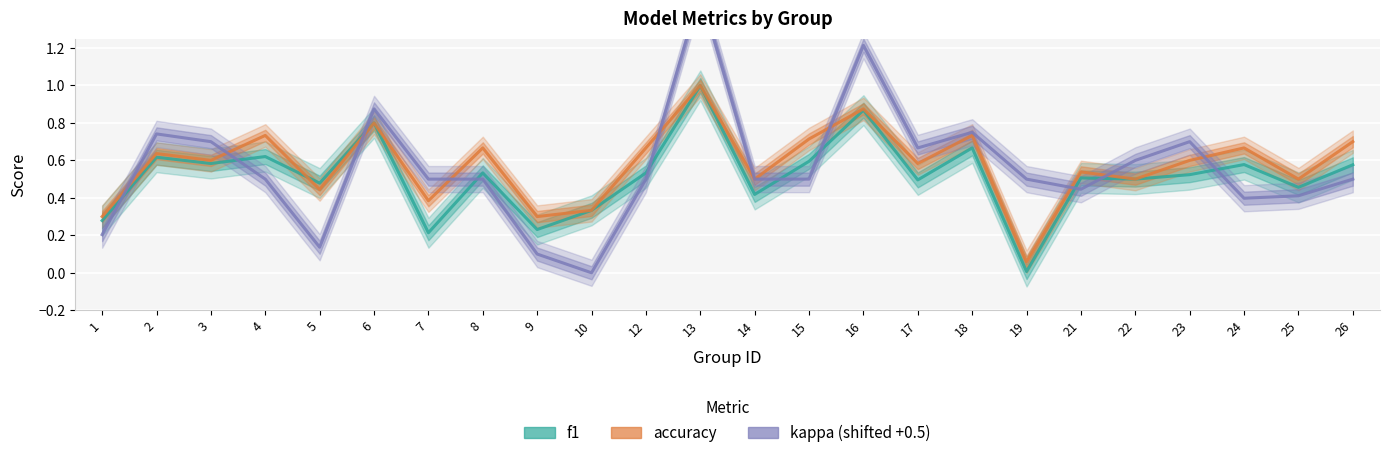

True or false: kappa (shifted +0.5) and f1 cross at least once.

True